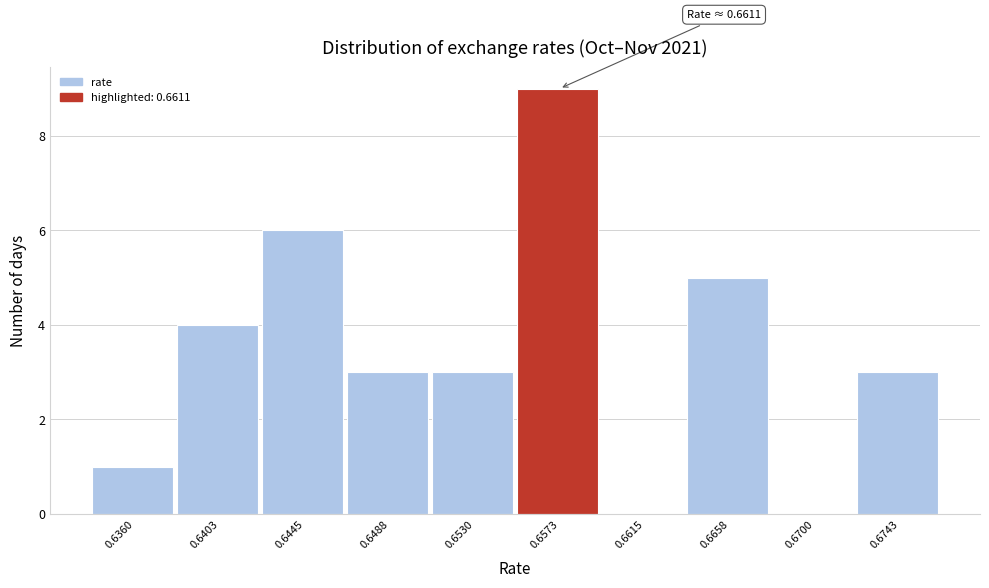

Reading right to left, list all the values displayed in this chart.

0.6743=3	0.6700=0	0.6658=5	0.6615=0	0.6573=9	0.6530=3	0.6488=3	0.6445=6	0.6403=4	0.6360=1